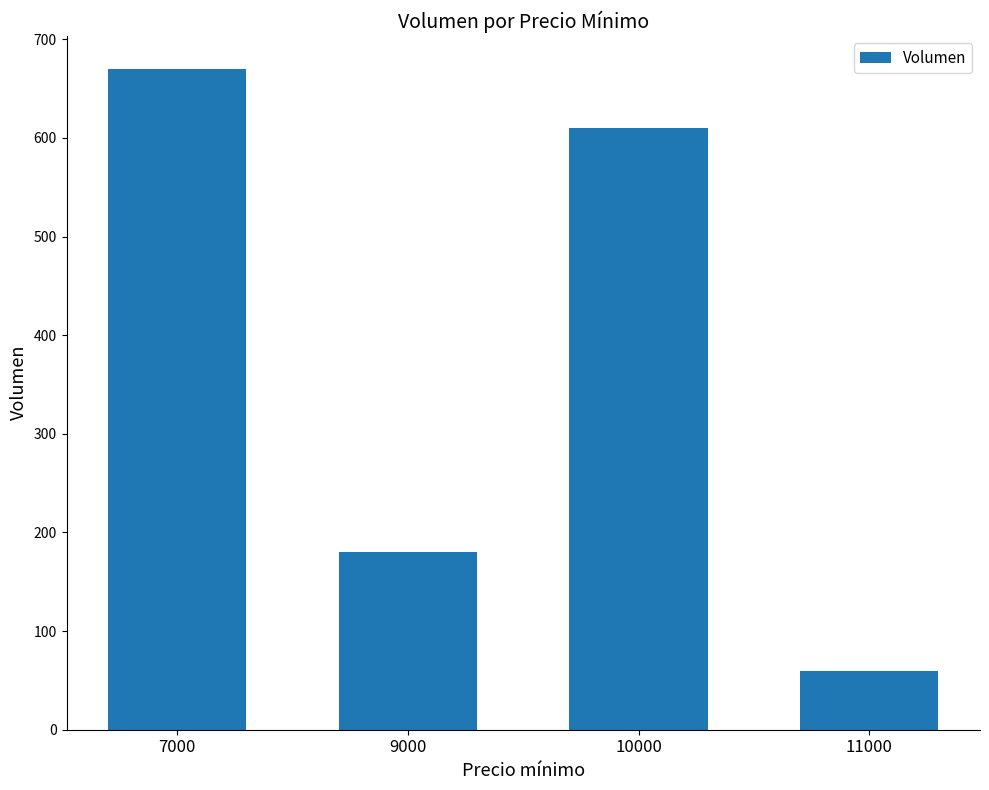

What is the ratio of the value at 9000 to the value at 10000?

0.3